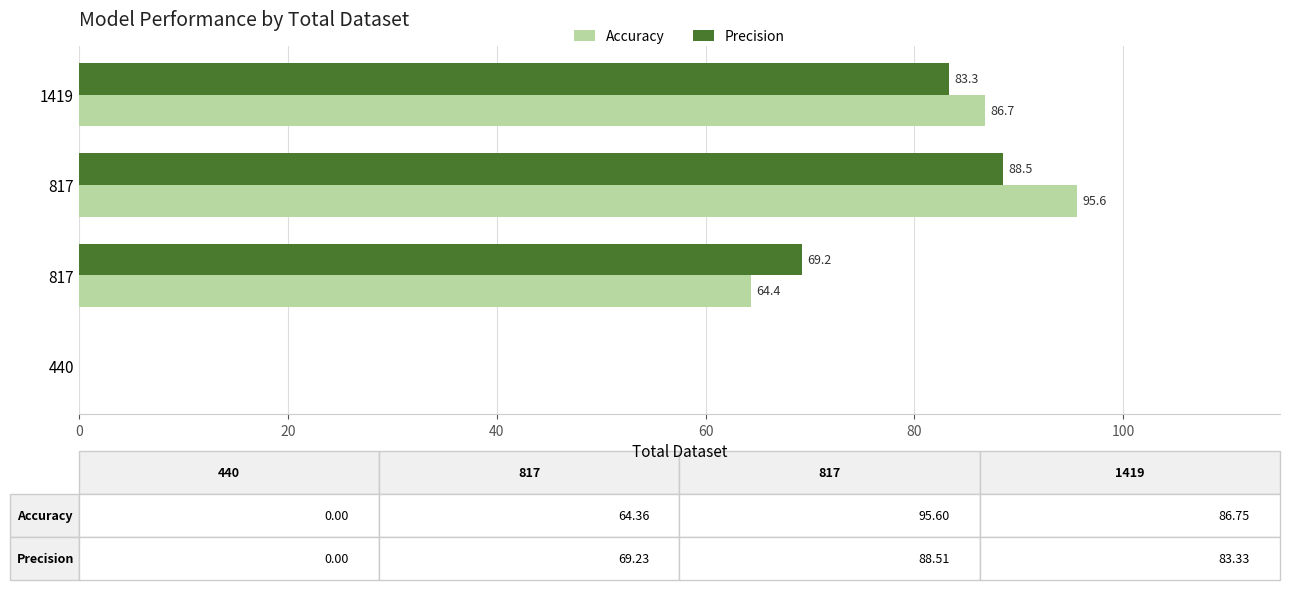

What is the average value of the Accuracy series?

61.7